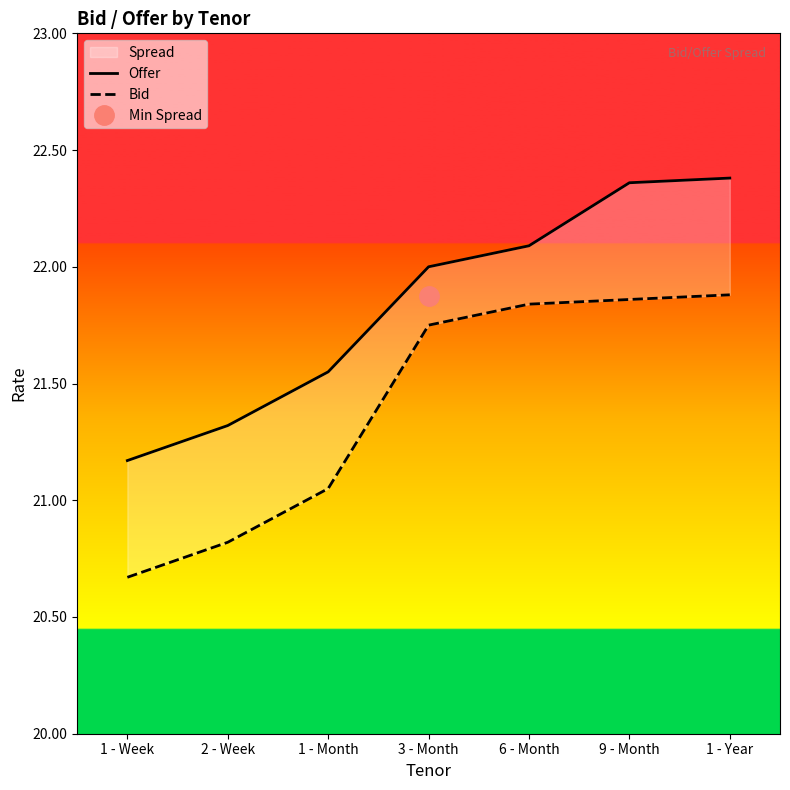

True or false: Offer has a value of 21.6 at 1 - Month.

True